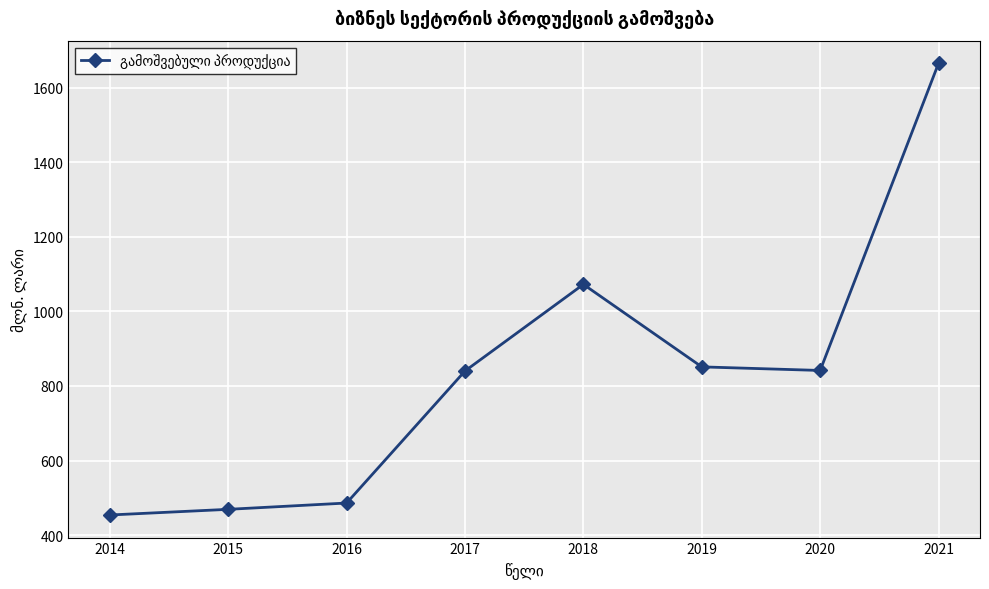

What is the ratio of the value at 2019 to the value at 2021?

0.5